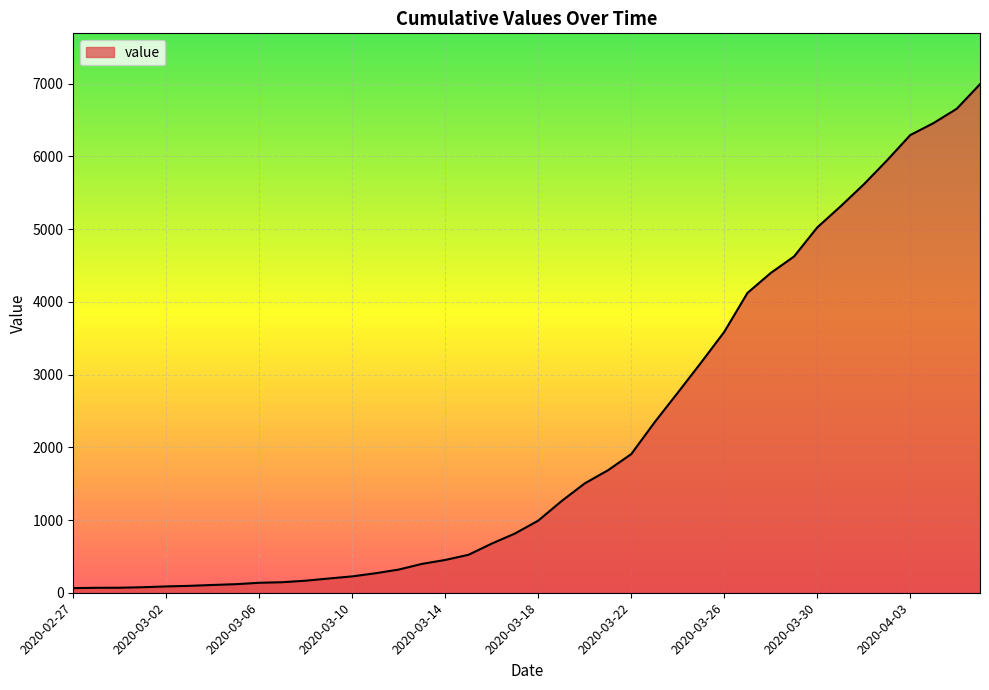

What is the greatest value displayed?

6994